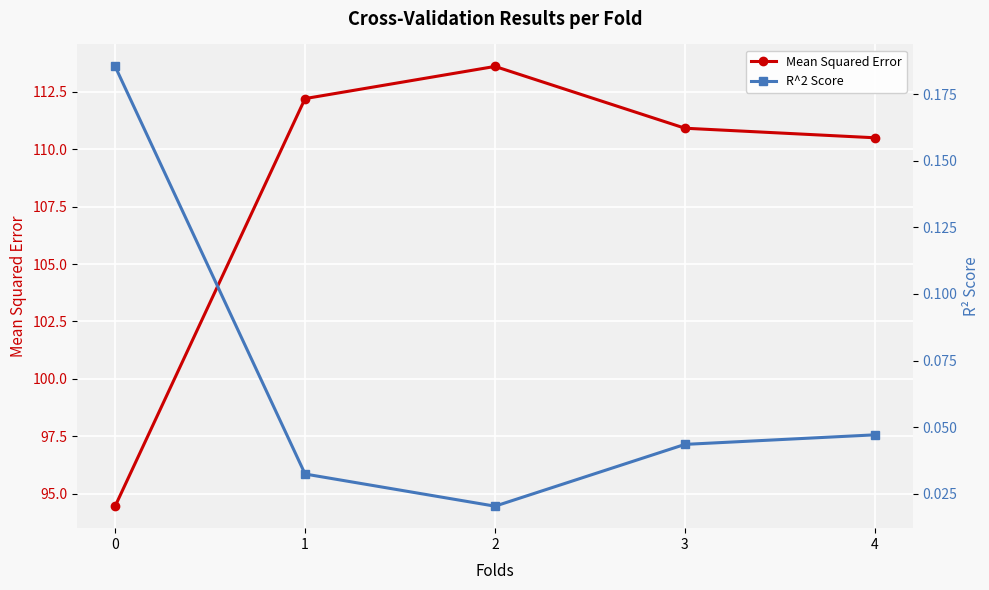

What is the value of the Mean Squared Error point at the 4th from the left?

110.9